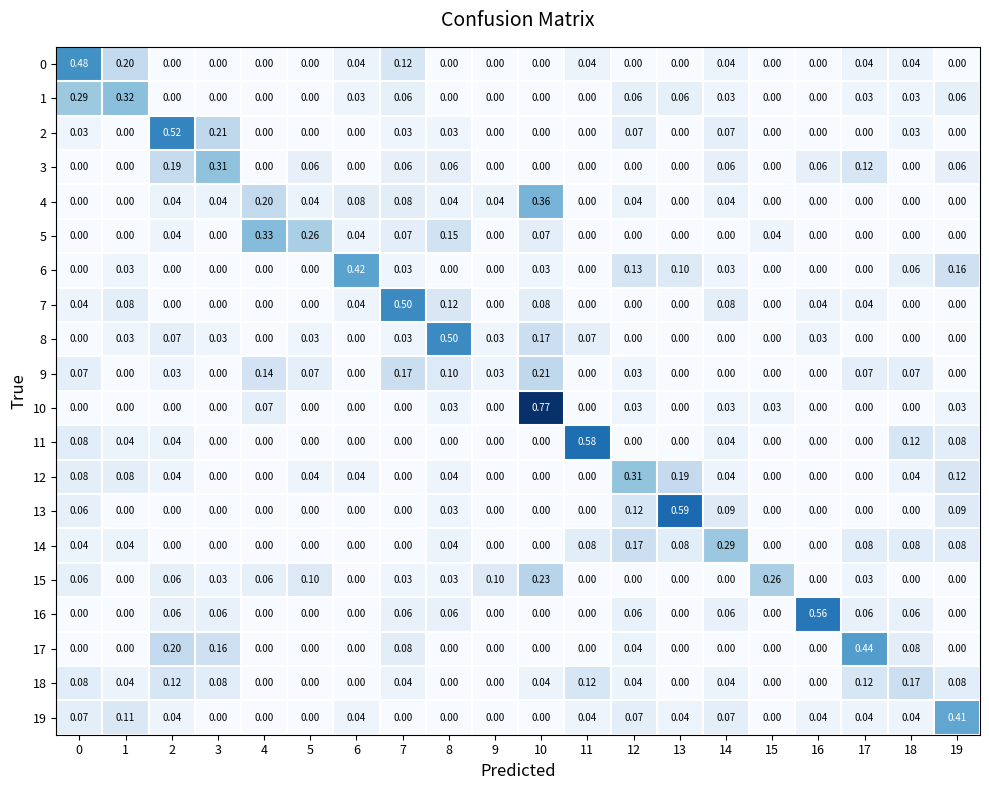

Is the value of 7 at 7 greater than the value of 3 at 1?

Yes